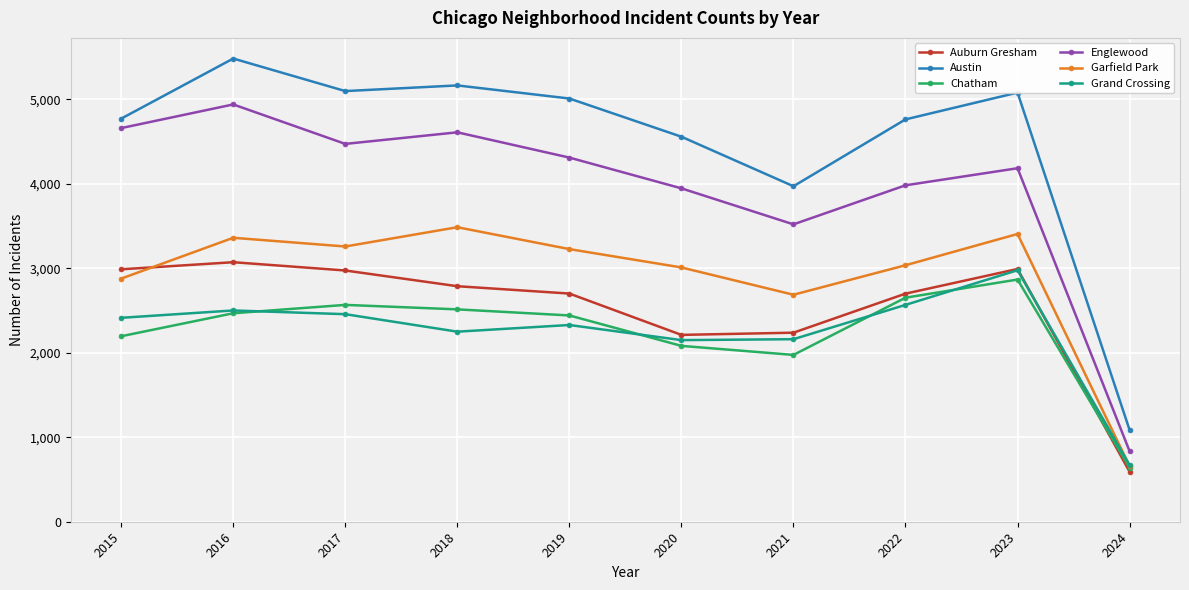

How many interior local valleys does the Chatham series have?

1